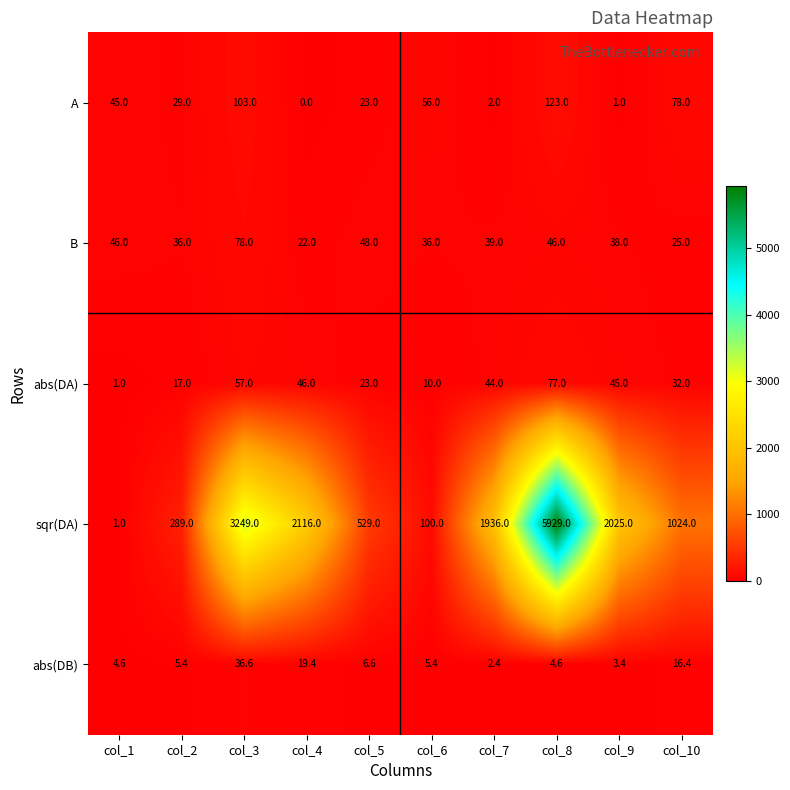

What is the maximum value for abs(DB)?

36.6